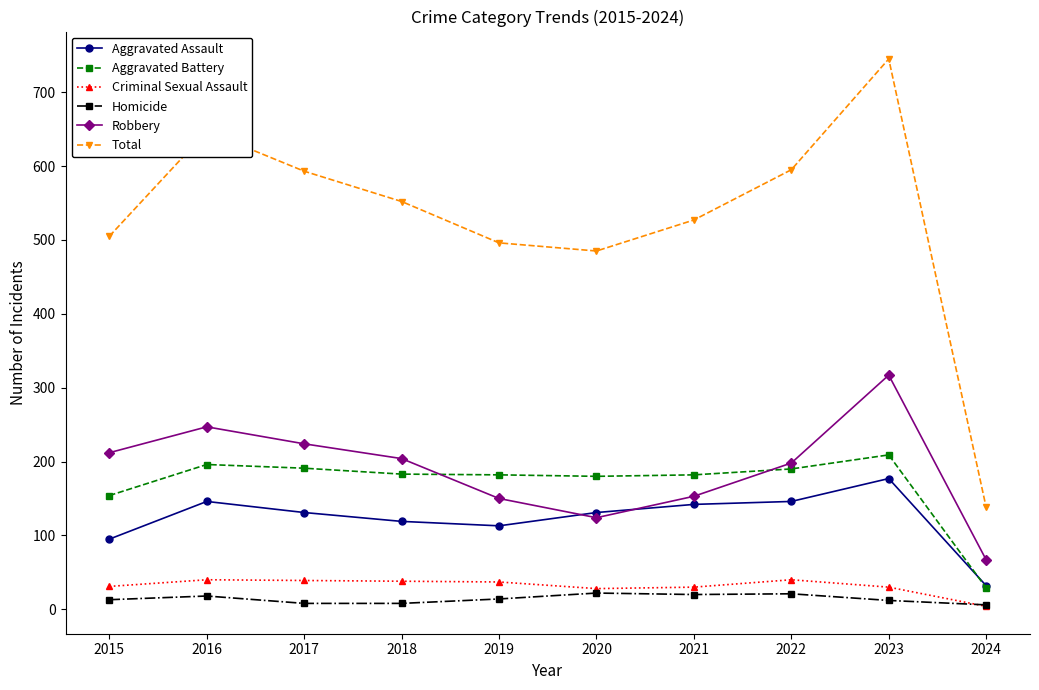

At how many categories does at least one series exceed 522?

6